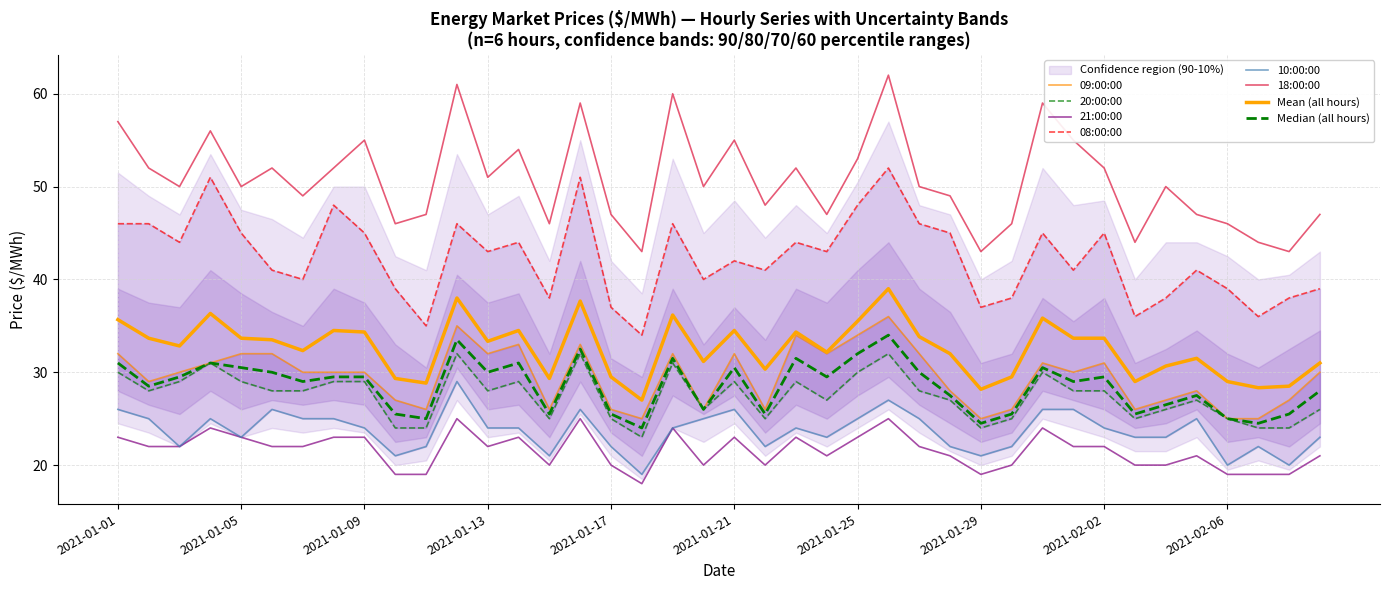

True or false: 20:00:00 and 08:00:00 cross at least once.

False